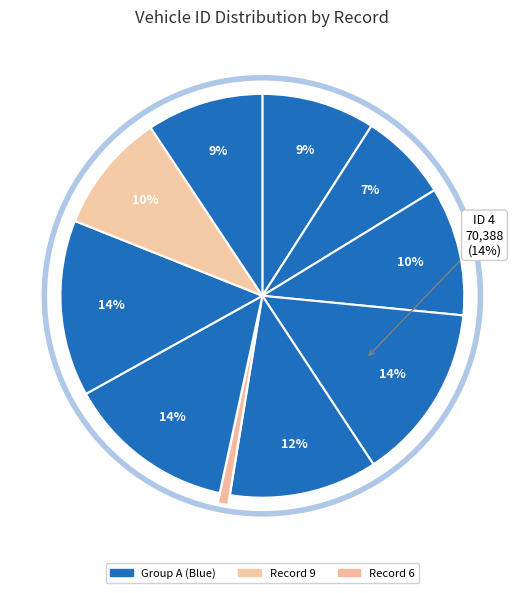

To the nearest percent, what is the difference between the largest and smallest slice percentages?

13%